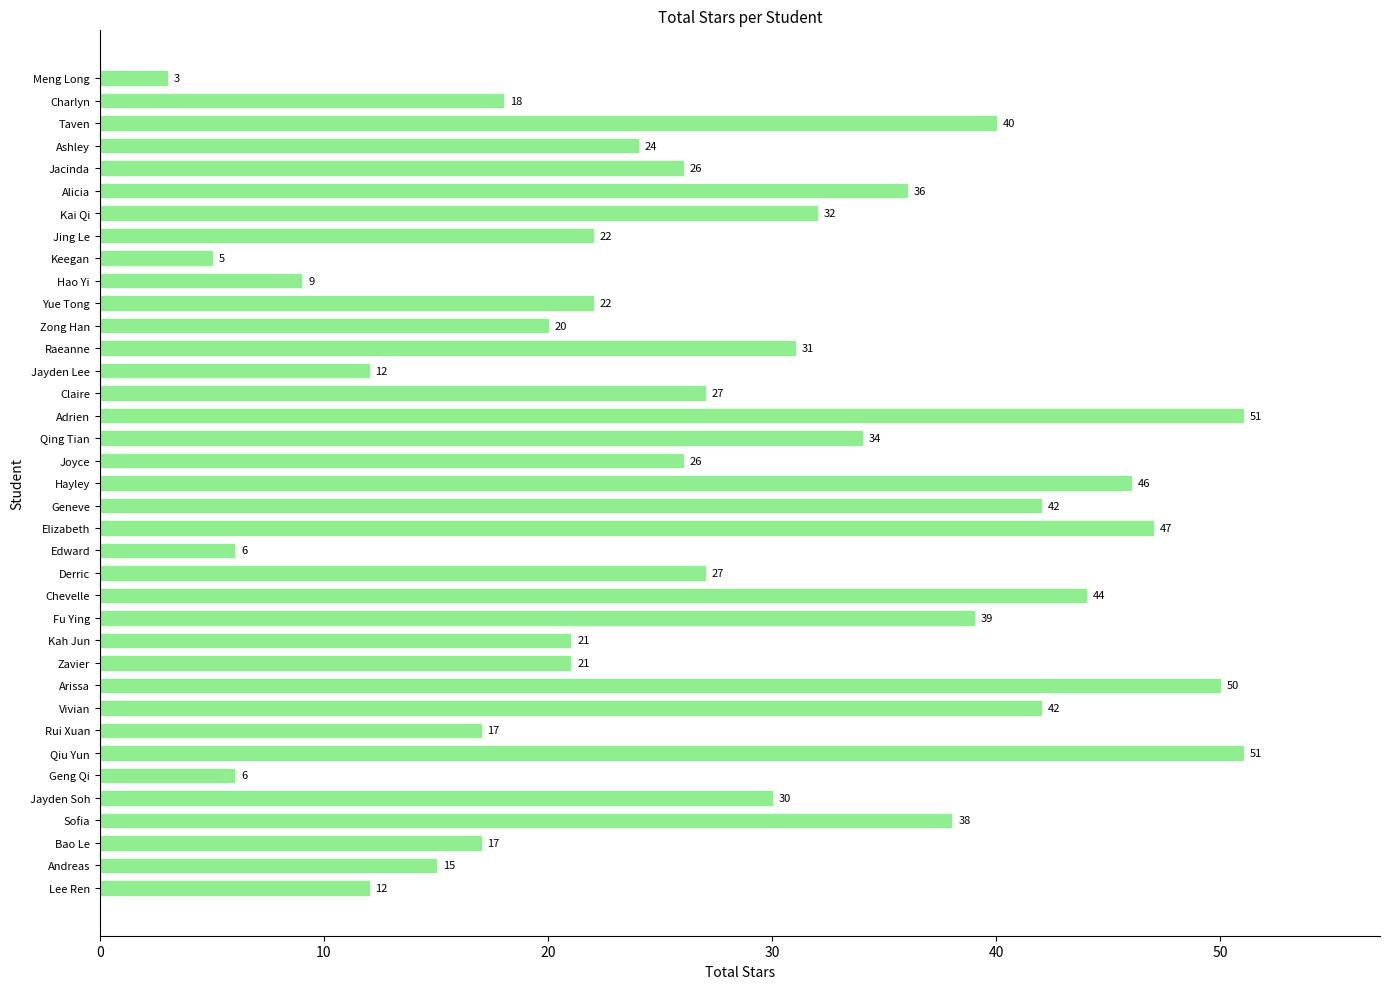

Read the value at Charlyn.

18